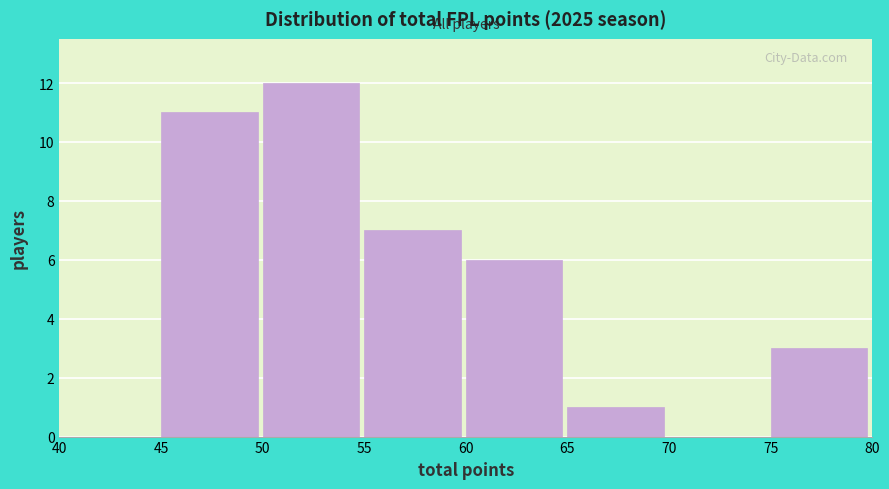

Reading left to right, list every bar in this chart as the range it spans on the x-axis followed by its height. The values are not printed on the chart, so give them approximately, as read against the axis.

40 to 45: 0
45 to 50: 11
50 to 55: 12
55 to 60: 7
60 to 65: 6
65 to 70: 1
70 to 75: 0
75 to 80: 3